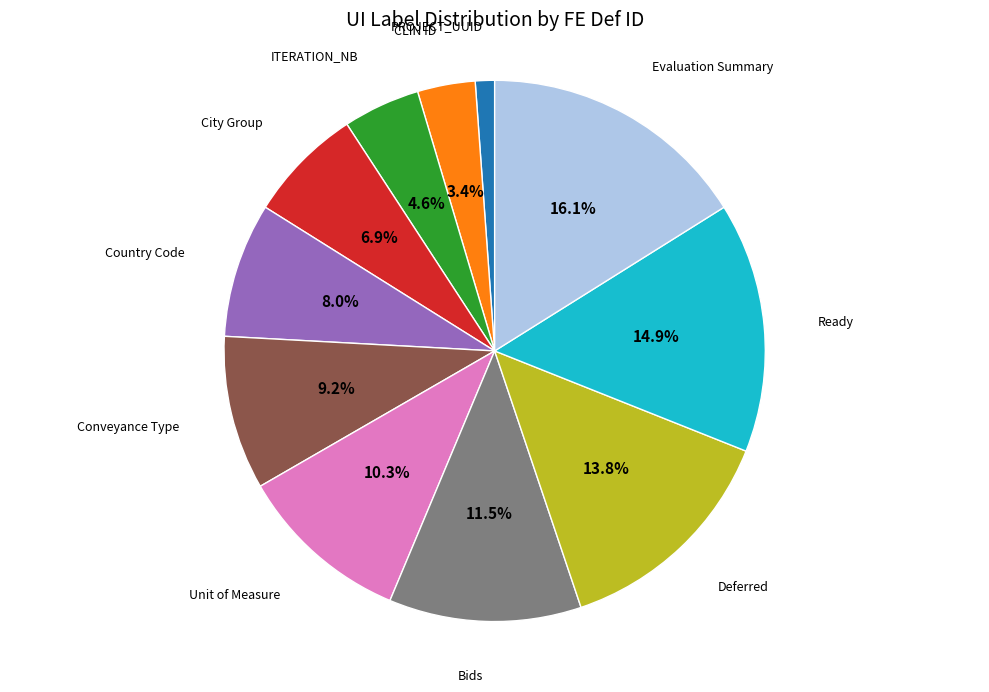

Which slice is the smallest?

PROJECT_UUID